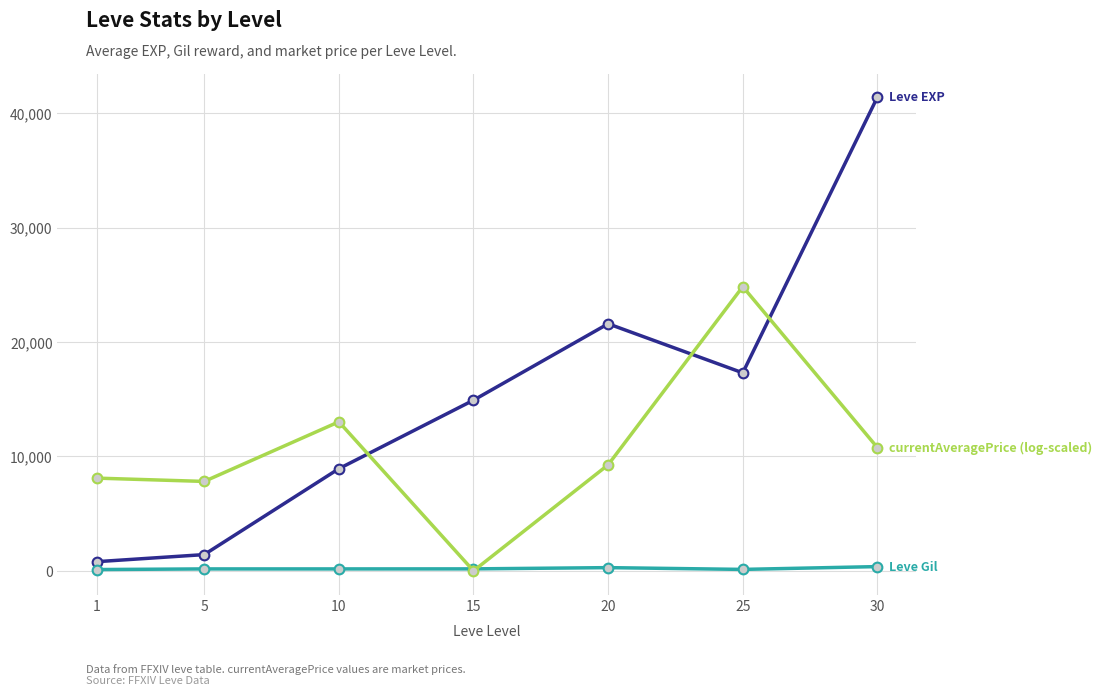

What is the maximum value shown in the chart?

41410.0